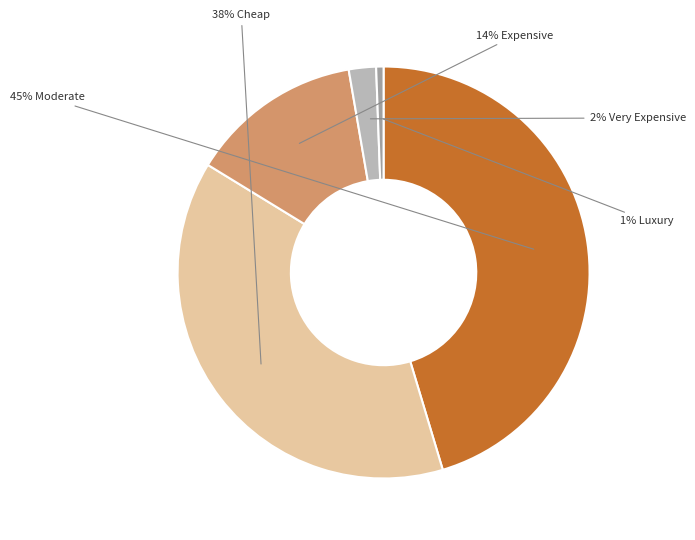

Is there any slice that represents more than half of the pie?

No